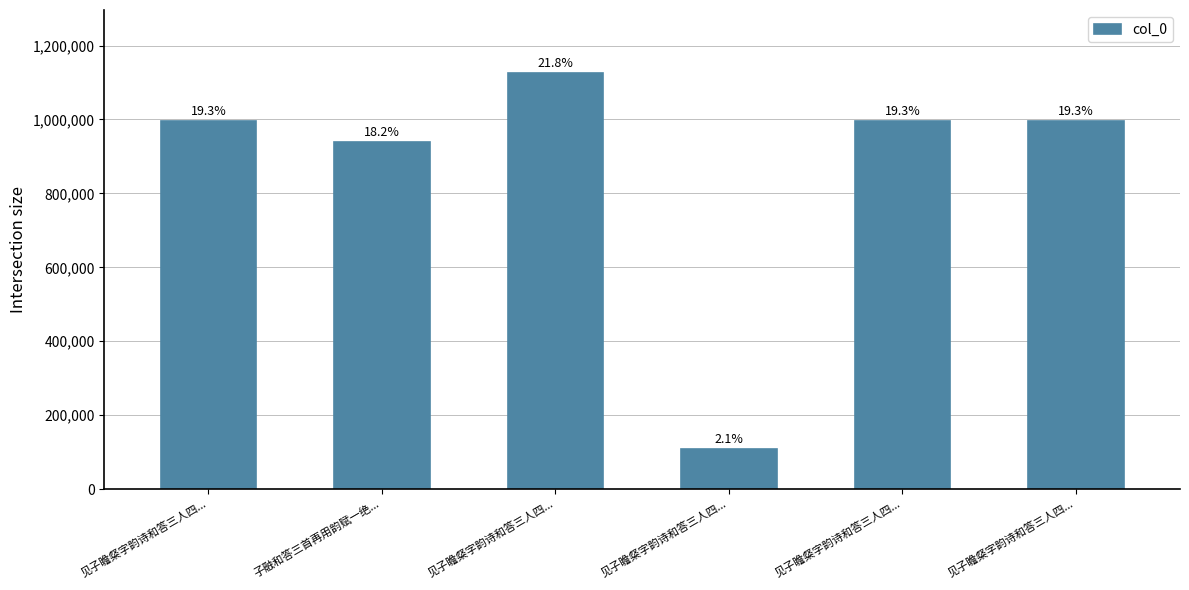

Reading left to right, transcribe all the data shown in this chart.

见子瞻粲字韵诗和答三人四...=996421	子融和答三首再用韵赋一绝...=938931	见子瞻粲字韵诗和答三人四...=1127036	见子瞻粲字韵诗和答三人四...=108626	见子瞻粲字韵诗和答三人四...=996422	见子瞻粲字韵诗和答三人四...=996423